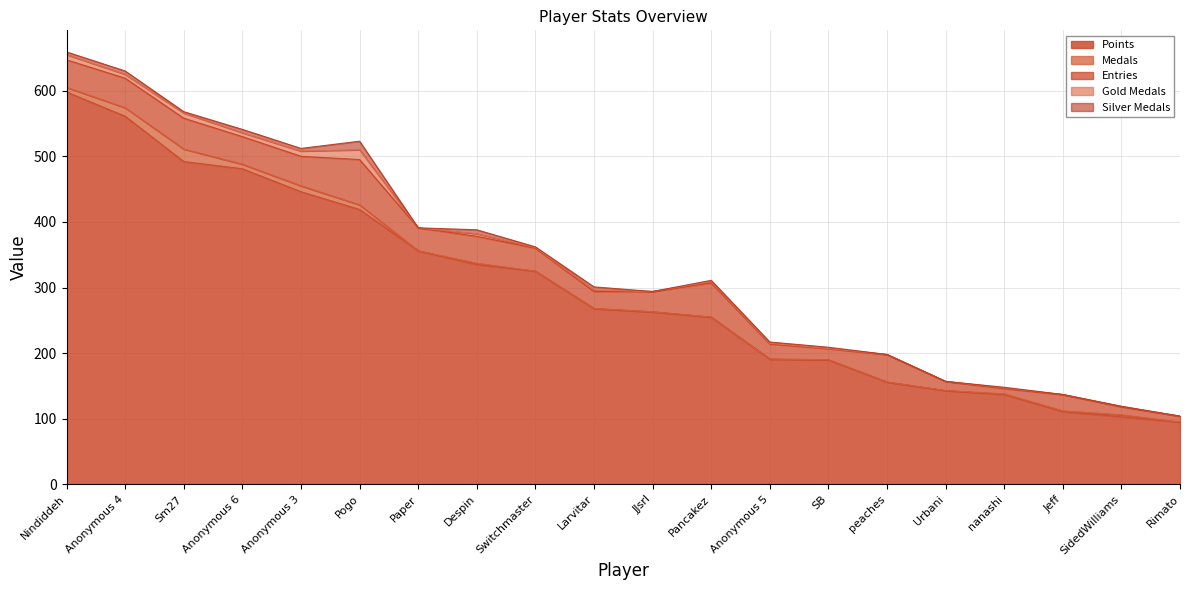

Is it true that Medals equals 9 at Paper?

False